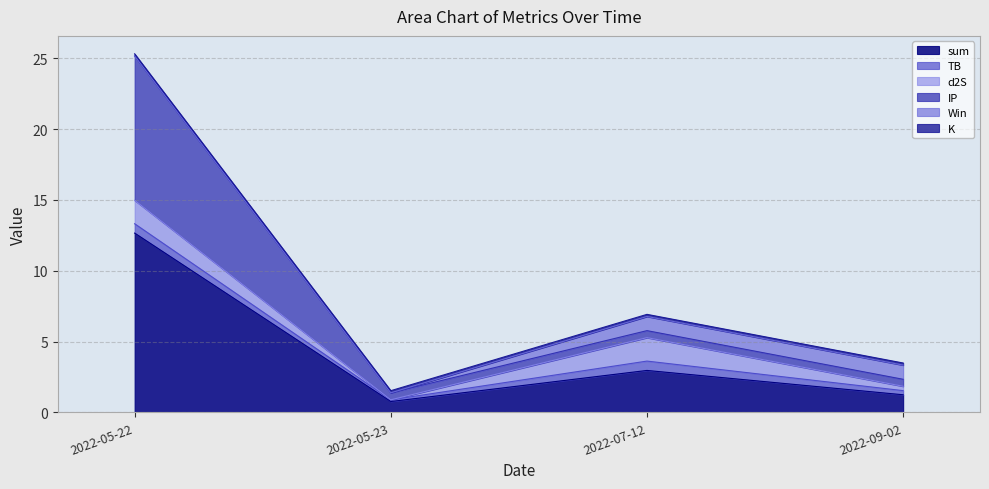

What is the difference between the d2S values at 2022-07-12 and 2022-05-23?

1.7